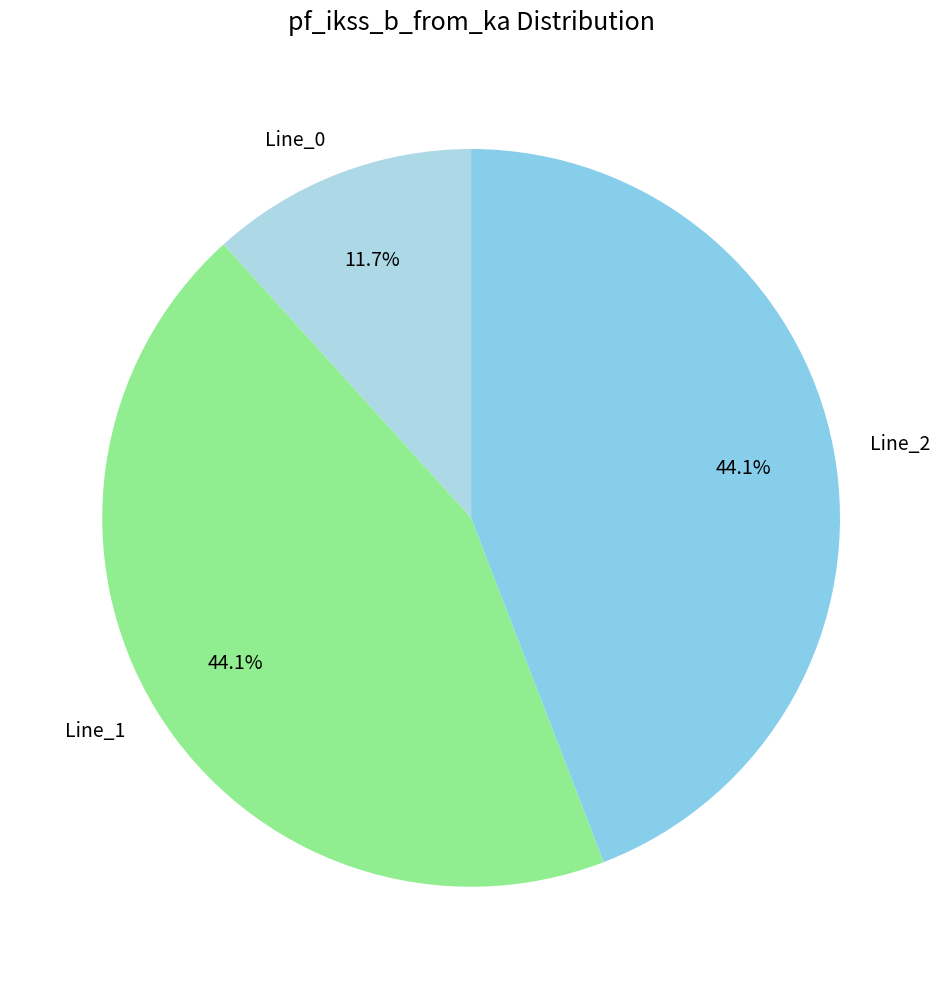

Which slice is the smallest?

Line_0